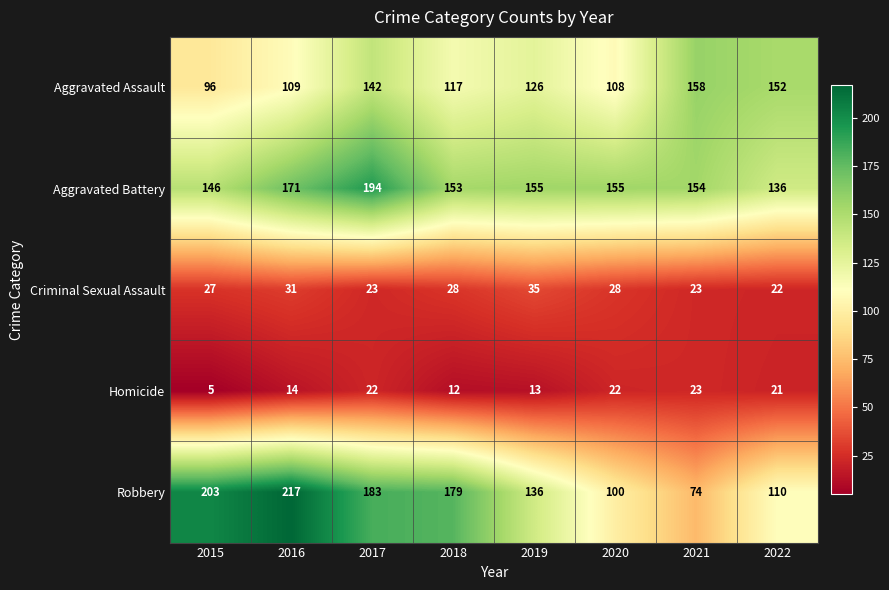

List the series in order of their peak value, lowest first.

Homicide, Criminal Sexual Assault, Aggravated Assault, Aggravated Battery, Robbery